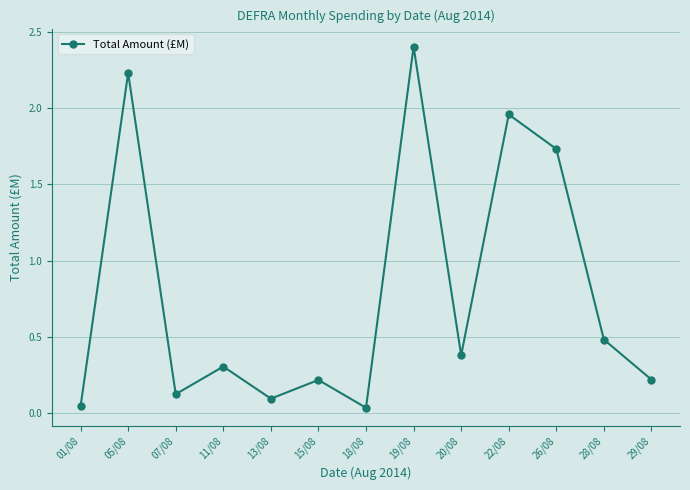

Approximately how many times larger is the value at 22/08 compared to 19/08?

0.8